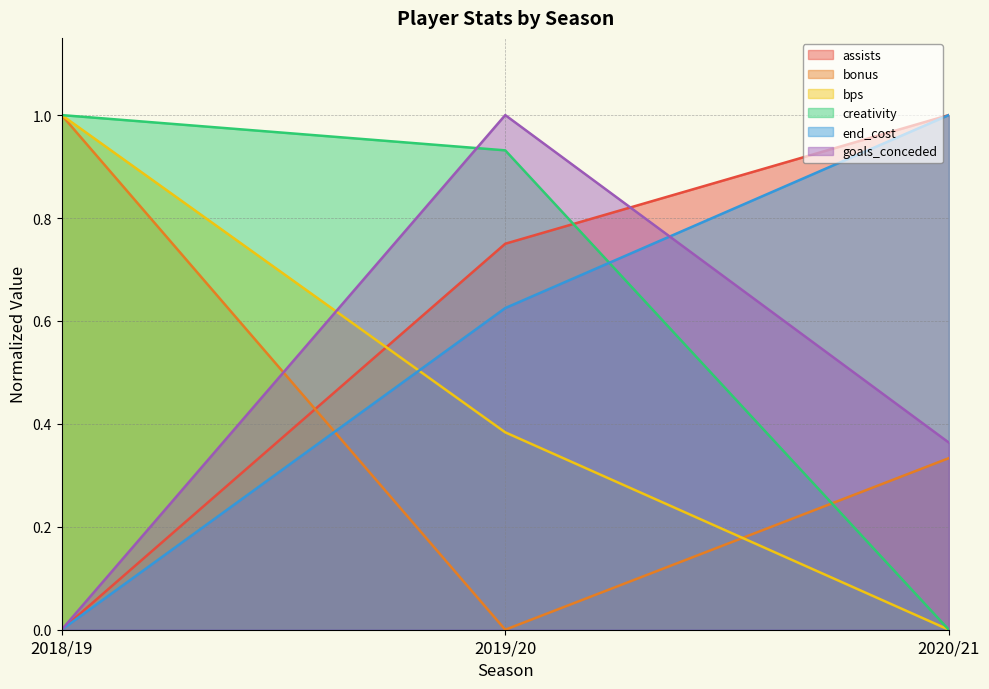

At which label does bonus reach its peak?

2018/19